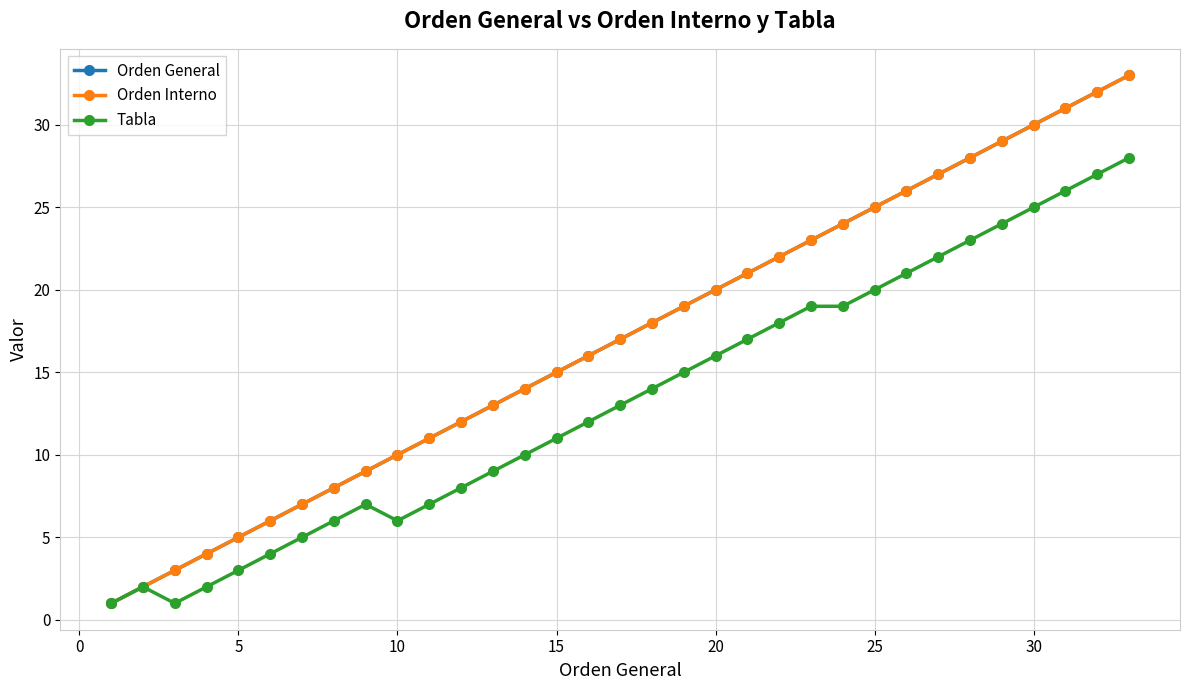

What is the greatest value displayed?

33